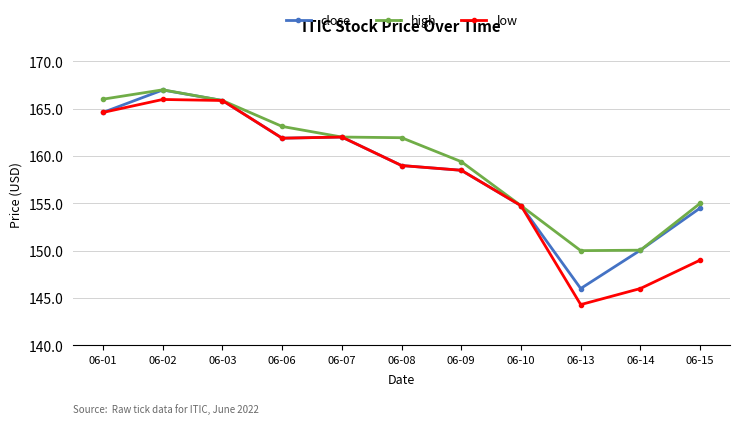

Does the chart display data point markers on the line(s)?

Yes